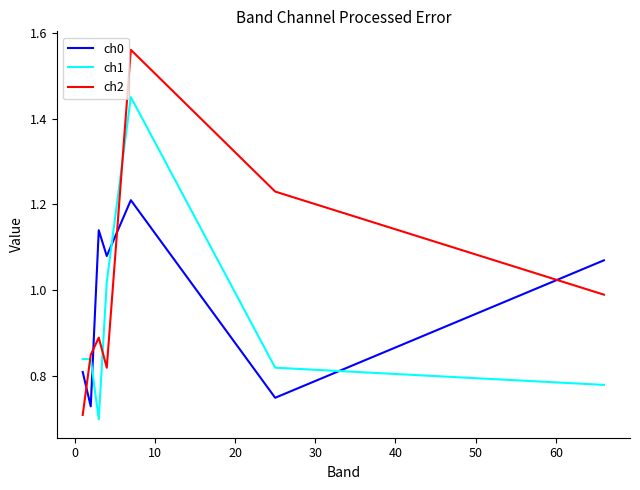

List the series in order of their peak value, lowest first.

ch0, ch1, ch2